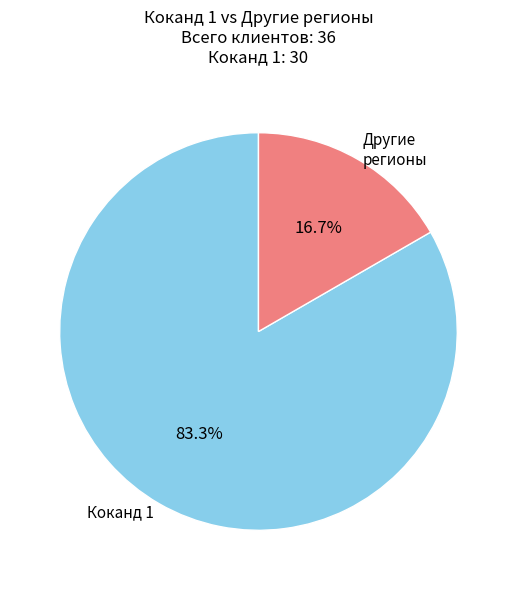

To the nearest percent, what is the average slice percentage?

50%